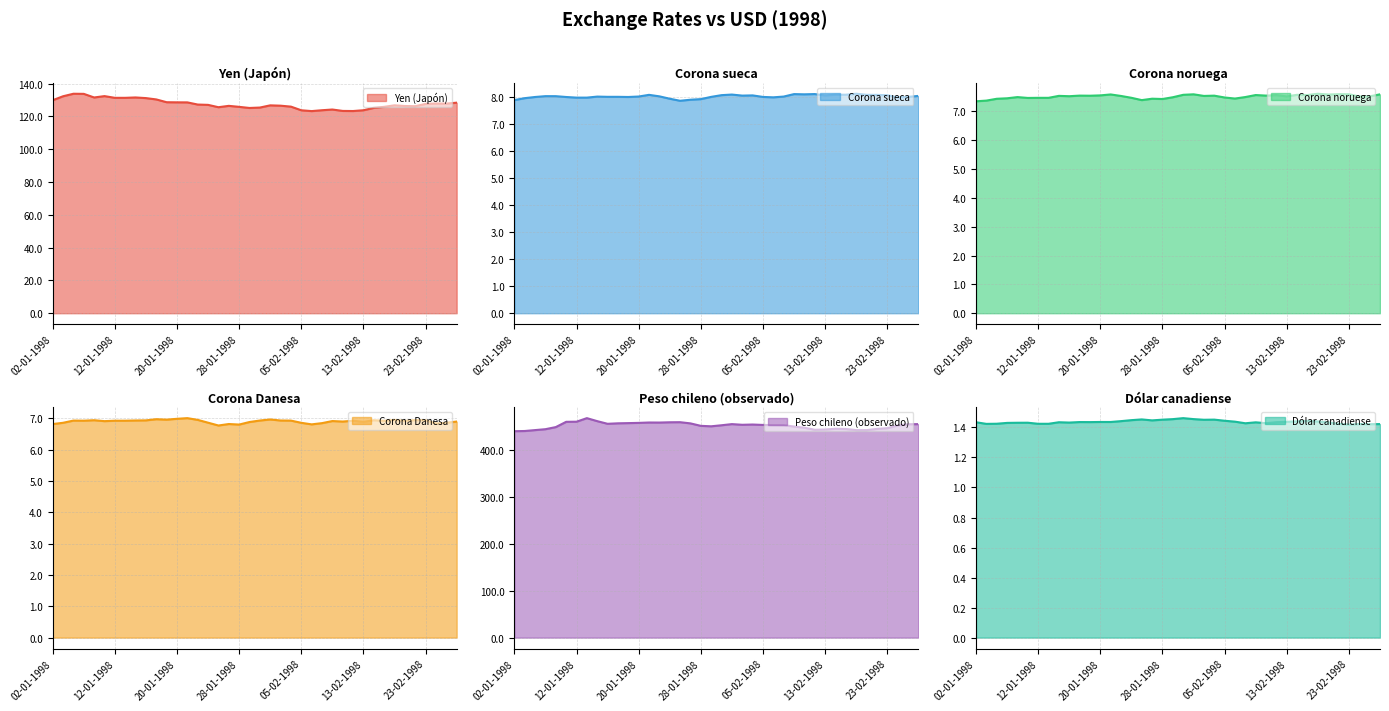

Reading right to left, list all the values displayed in this chart.

Yen (Japón): 26-02-1998=128.4	25-02-1998=127.8	24-02-1998=127.9	23-02-1998=127.7	20-02-1998=126.3	19-02-1998=126.4	18-02-1998=126.8	17-02-1998=125.9	16-02-1998=125.3	13-02-1998=123.8	12-02-1998=123.3	11-02-1998=123.4	10-02-1998=124.2	09-02-1998=123.8	06-02-1998=123.3	05-02-1998=123.8	04-02-1998=126.0	03-02-1998=126.6	02-02-1998=126.8	30-01-1998=125.4	29-01-1998=125.2	28-01-1998=125.9	27-01-1998=126.5	26-01-1998=125.6	23-01-1998=127.1	22-01-1998=127.3	21-01-1998=128.6	20-01-1998=128.6	19-01-1998=128.7	16-01-1998=130.4	15-01-1998=131.2	14-01-1998=131.6	13-01-1998=131.4	12-01-1998=131.4	09-01-1998=132.4	08-01-1998=131.6	07-01-1998=133.8	06-01-1998=133.9	05-01-1998=132.3	02-01-1998=129.9
Corona sueca: 26-02-1998=8.1	25-02-1998=8.0	24-02-1998=8.0	23-02-1998=8.1	20-02-1998=8.1	19-02-1998=8.1	18-02-1998=8.1	17-02-1998=8.1	16-02-1998=8.1	13-02-1998=8.1	12-02-1998=8.1	11-02-1998=8.1	10-02-1998=8.1	09-02-1998=8.0	06-02-1998=8.0	05-02-1998=8.0	04-02-1998=8.1	03-02-1998=8.1	02-02-1998=8.1	30-01-1998=8.1	29-01-1998=8.0	28-01-1998=7.9	27-01-1998=7.9	26-01-1998=7.9	23-01-1998=7.9	22-01-1998=8.0	21-01-1998=8.1	20-01-1998=8.0	19-01-1998=8.0	16-01-1998=8.0	15-01-1998=8.0	14-01-1998=8.0	13-01-1998=8.0	12-01-1998=8.0	09-01-1998=8.0	08-01-1998=8.0	07-01-1998=8.0	06-01-1998=8.0	05-01-1998=8.0	02-01-1998=7.9
Corona noruega: 26-02-1998=7.6	25-02-1998=7.5	24-02-1998=7.5	23-02-1998=7.6	20-02-1998=7.6	19-02-1998=7.6	18-02-1998=7.6	17-02-1998=7.6	16-02-1998=7.6	13-02-1998=7.5	12-02-1998=7.6	11-02-1998=7.5	10-02-1998=7.6	09-02-1998=7.5	06-02-1998=7.4	05-02-1998=7.5	04-02-1998=7.5	03-02-1998=7.5	02-02-1998=7.6	30-01-1998=7.6	29-01-1998=7.5	28-01-1998=7.4	27-01-1998=7.4	26-01-1998=7.4	23-01-1998=7.5	22-01-1998=7.5	21-01-1998=7.6	20-01-1998=7.6	19-01-1998=7.5	16-01-1998=7.5	15-01-1998=7.5	14-01-1998=7.5	13-01-1998=7.5	12-01-1998=7.5	09-01-1998=7.5	08-01-1998=7.5	07-01-1998=7.5	06-01-1998=7.4	05-01-1998=7.4	02-01-1998=7.3
Corona Danesa: 26-02-1998=6.9	25-02-1998=6.9	24-02-1998=6.8	23-02-1998=6.9	20-02-1998=6.9	19-02-1998=6.9	18-02-1998=7.0	17-02-1998=6.9	16-02-1998=6.9	13-02-1998=6.9	12-02-1998=6.9	11-02-1998=6.9	10-02-1998=6.9	09-02-1998=6.8	06-02-1998=6.8	05-02-1998=6.9	04-02-1998=6.9	03-02-1998=6.9	02-02-1998=7.0	30-01-1998=6.9	29-01-1998=6.9	28-01-1998=6.8	27-01-1998=6.8	26-01-1998=6.8	23-01-1998=6.9	22-01-1998=7.0	21-01-1998=7.0	20-01-1998=7.0	19-01-1998=7.0	16-01-1998=7.0	15-01-1998=6.9	14-01-1998=6.9	13-01-1998=6.9	12-01-1998=6.9	09-01-1998=6.9	08-01-1998=6.9	07-01-1998=6.9	06-01-1998=6.9	05-01-1998=6.9	02-01-1998=6.8
Peso chileno (observado): 26-02-1998=454.3	25-02-1998=453.9	24-02-1998=451.4	23-02-1998=445.6	20-02-1998=444.0	19-02-1998=441.4	18-02-1998=441.5	17-02-1998=443.8	16-02-1998=444.4	13-02-1998=442.7	12-02-1998=442.2	11-02-1998=446.6	10-02-1998=449.1	09-02-1998=451.9	06-02-1998=452.1	05-02-1998=452.5	04-02-1998=453.4	03-02-1998=452.8	02-02-1998=454.2	30-01-1998=451.8	29-01-1998=449.6	28-01-1998=450.6	27-01-1998=455.8	26-01-1998=458.3	23-01-1998=458.1	22-01-1998=457.6	21-01-1998=457.7	20-01-1998=456.9	19-01-1998=456.4	16-01-1998=455.9	15-01-1998=454.9	14-01-1998=460.6	13-01-1998=466.9	12-01-1998=459.4	09-01-1998=459.1	08-01-1998=447.9	07-01-1998=443.4	06-01-1998=441.5	05-01-1998=439.6	02-01-1998=439.2
Dólar canadiense: 26-02-1998=1.4	25-02-1998=1.4	24-02-1998=1.4	23-02-1998=1.4	20-02-1998=1.4	19-02-1998=1.4	18-02-1998=1.4	17-02-1998=1.4	16-02-1998=1.4	13-02-1998=1.4	12-02-1998=1.4	11-02-1998=1.4	10-02-1998=1.4	09-02-1998=1.4	06-02-1998=1.4	05-02-1998=1.4	04-02-1998=1.5	03-02-1998=1.5	02-02-1998=1.5	30-01-1998=1.5	29-01-1998=1.5	28-01-1998=1.5	27-01-1998=1.4	26-01-1998=1.5	23-01-1998=1.4	22-01-1998=1.4	21-01-1998=1.4	20-01-1998=1.4	19-01-1998=1.4	16-01-1998=1.4	15-01-1998=1.4	14-01-1998=1.4	13-01-1998=1.4	12-01-1998=1.4	09-01-1998=1.4	08-01-1998=1.4	07-01-1998=1.4	06-01-1998=1.4	05-01-1998=1.4	02-01-1998=1.4